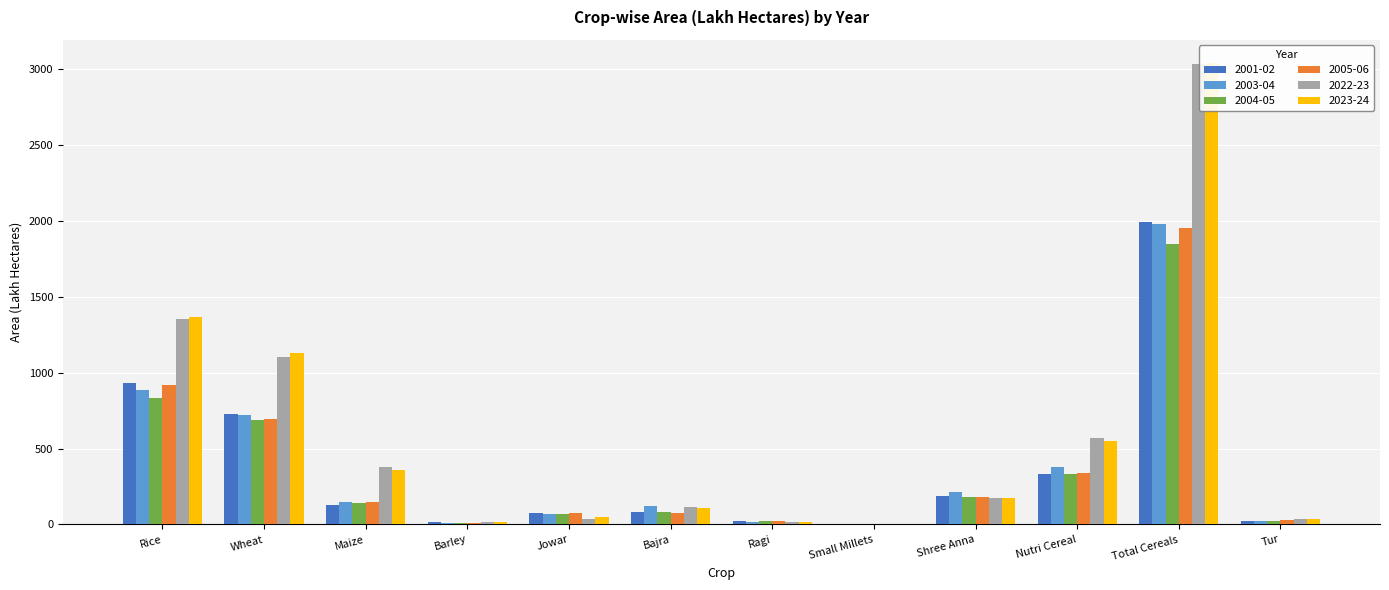

List the labels in order of 2004-05 value, smallest first.

Small Millets, Barley, Tur, Ragi, Jowar, Bajra, Maize, Shree Anna, Nutri Cereal, Wheat, Rice, Total Cereals